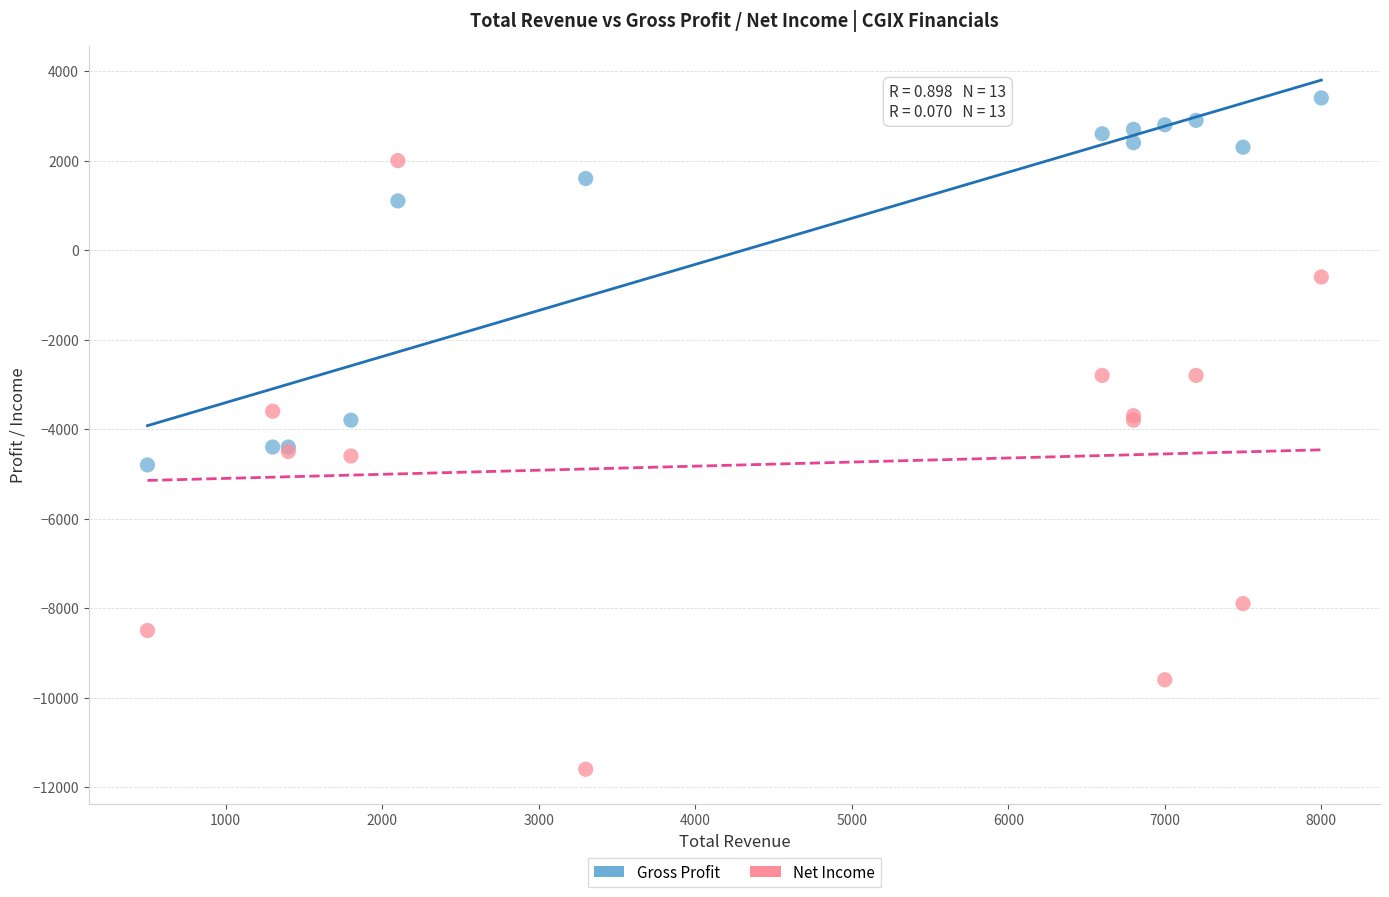

Which series reaches the minimum Y coordinate?

Net Income